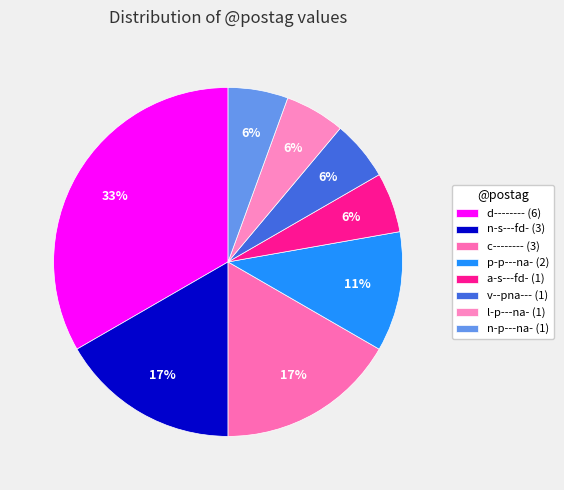

What is the total percentage of a-s---fd- and d--------?

38.9%